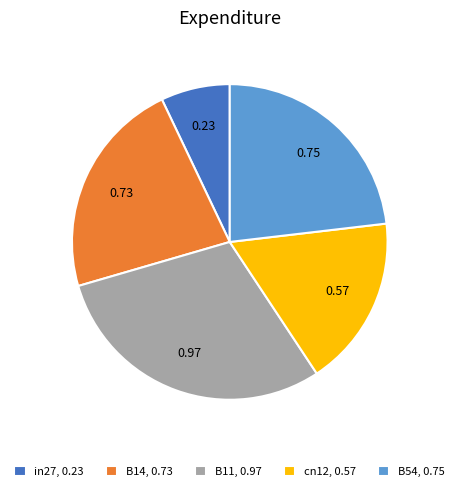

Which has a higher value, B54 or B14?

B54